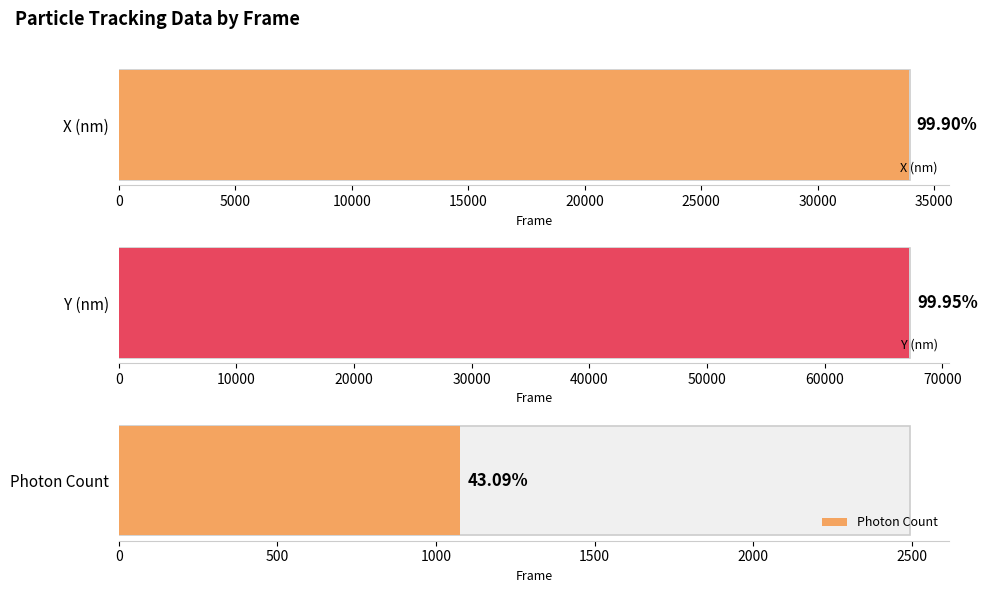

At 4855, list the series in order from largest to smallest.

Y (nm), X (nm), Photon Count